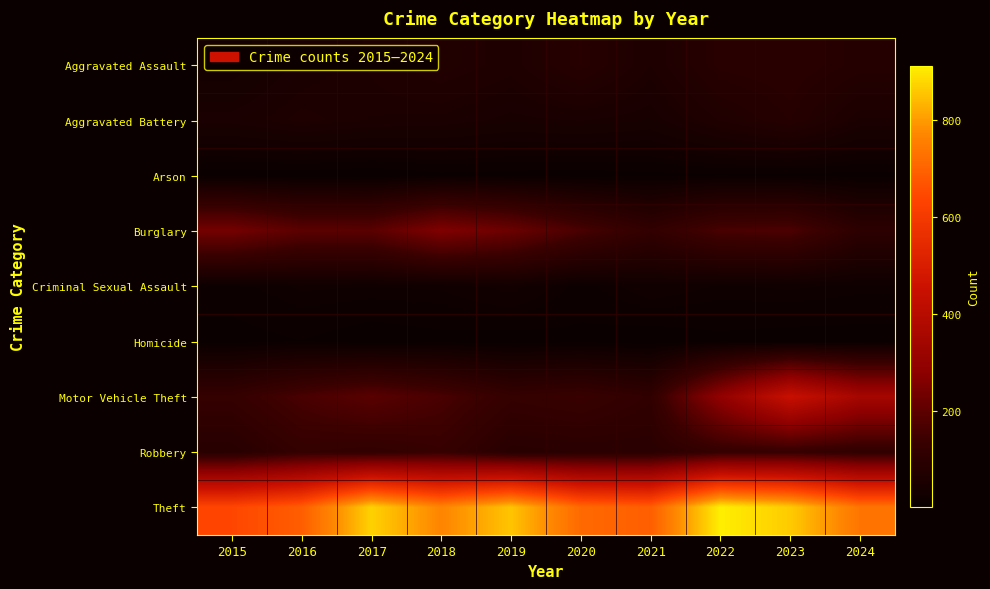

What is the spread (max minus min) of values at 2020?

709